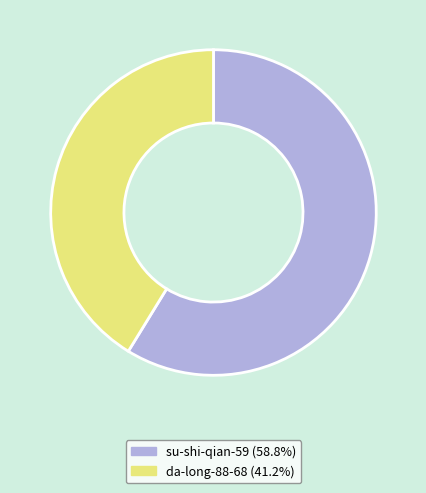

Which slice is the smallest?

da-long-88-68